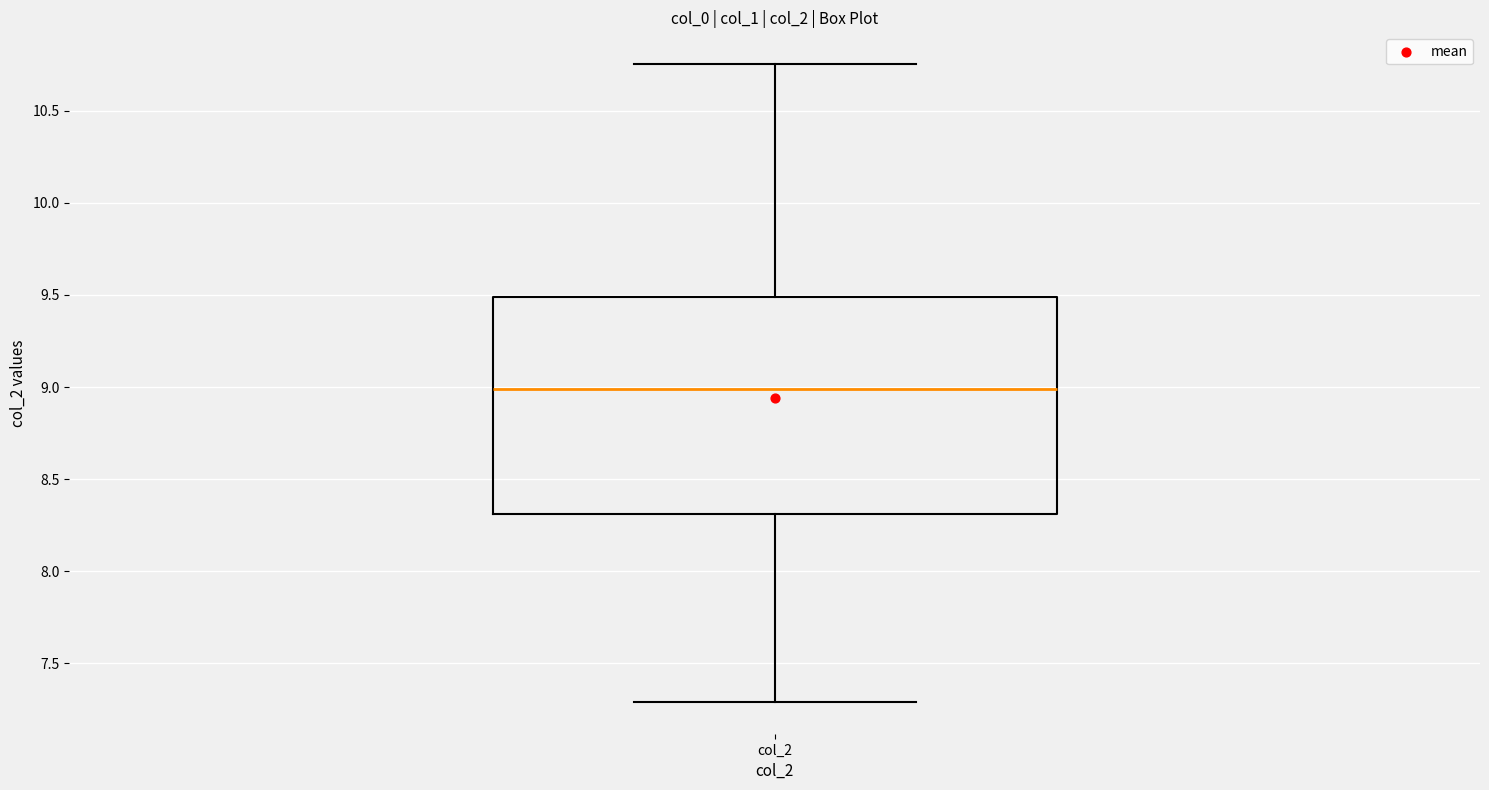

Read this box plot against the y-axis: the position of the median line, the range covered by the box, and the ends of both whiskers. The values are not printed on the chart, so give them approximately, as read against the axis.

median 9.00, box 8.30 to 9.50, whiskers 7.30 to 10.75